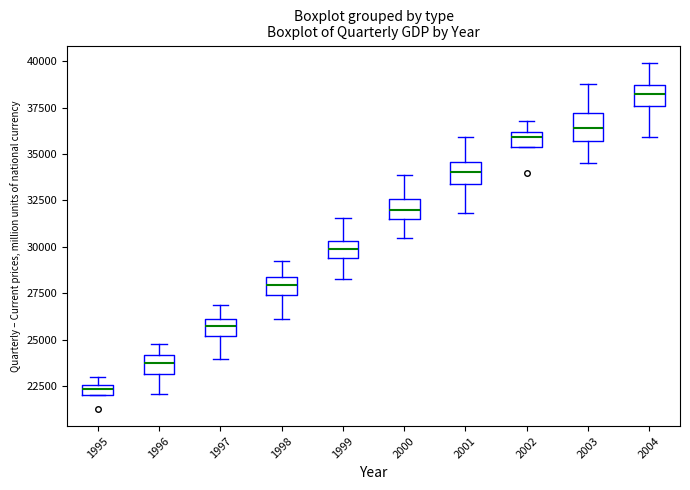

Where does the lower whisker of the box at x = 2004 end on the y-axis? The values are not printed on the chart, so give them approximately, as read against the axis.

36000